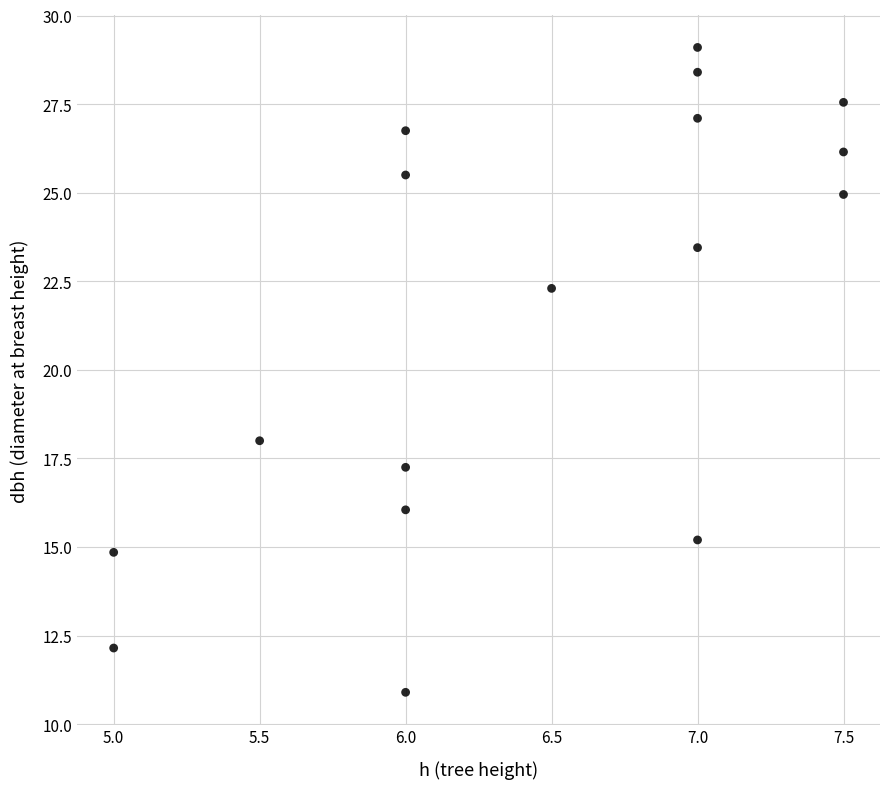

What Y value in the scatter plot is closest to 20?

18.0